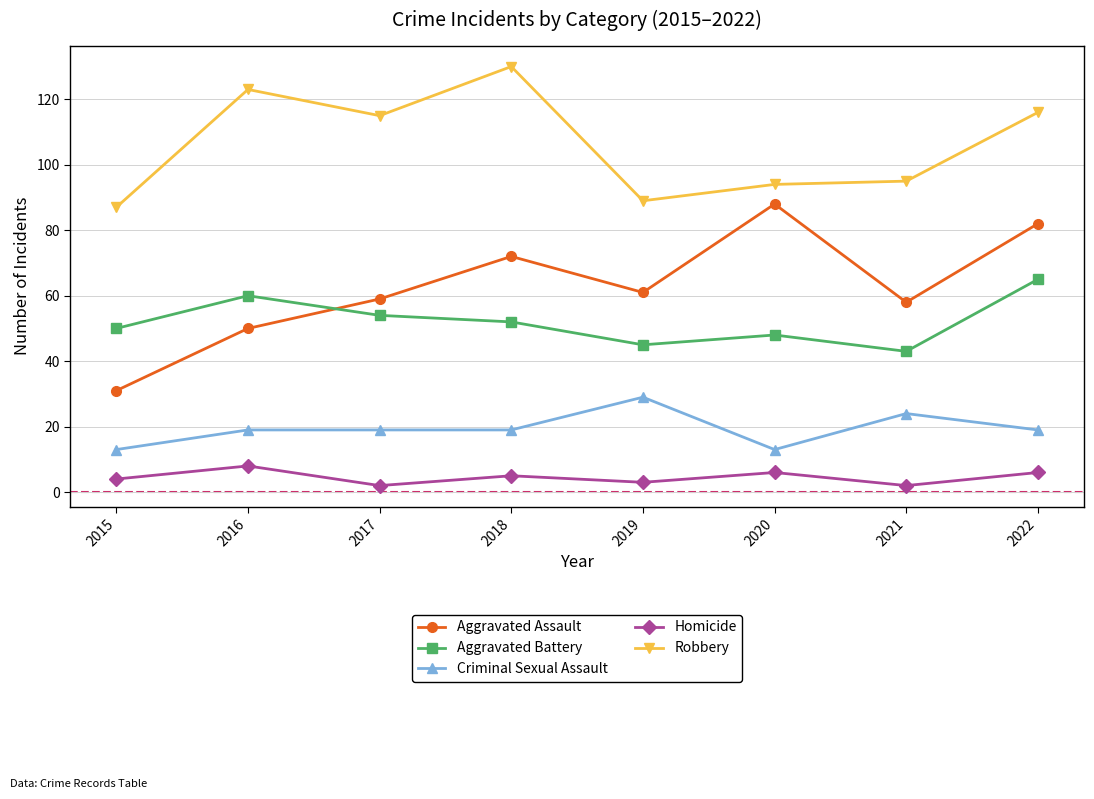

What value does the Aggravated Assault series have at 2021?

58